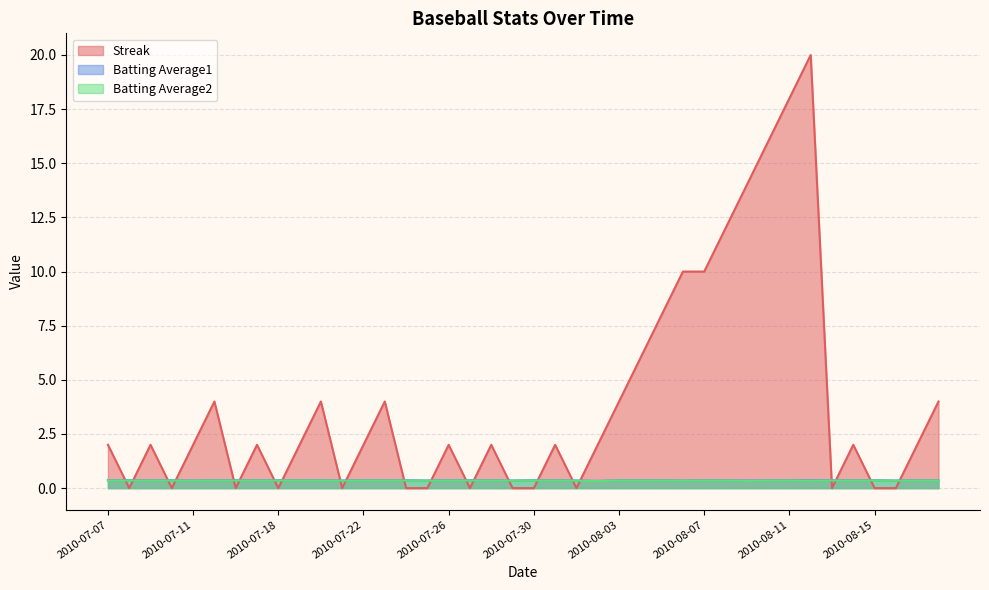

What are all the series names shown in the legend?

Streak, Batting Average1, Batting Average2